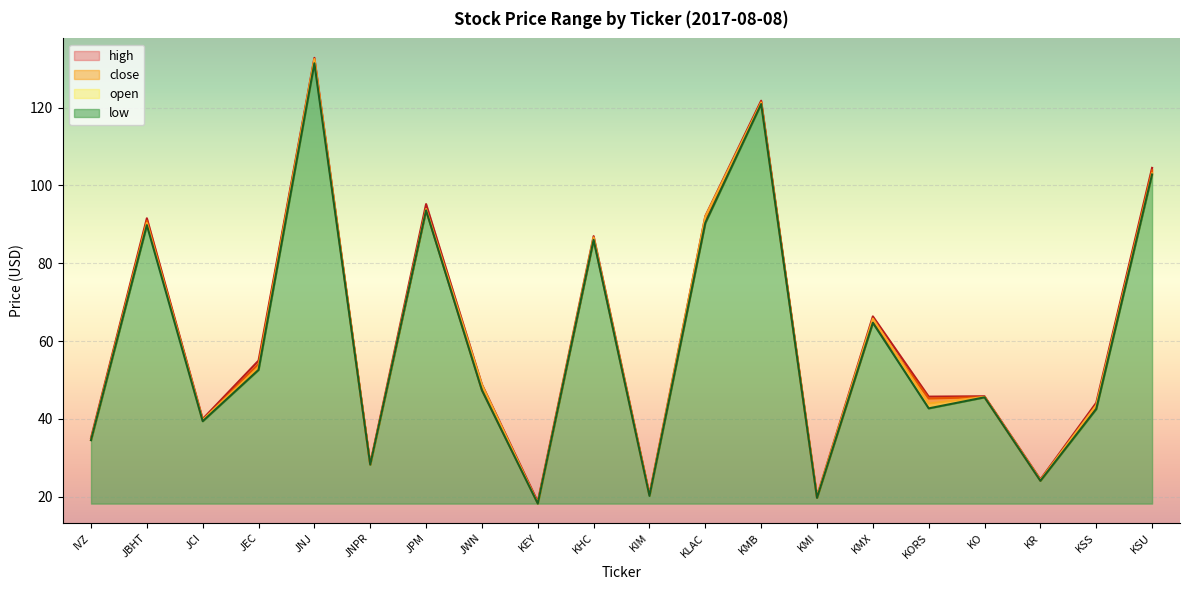

What position from the right is JPM?

14